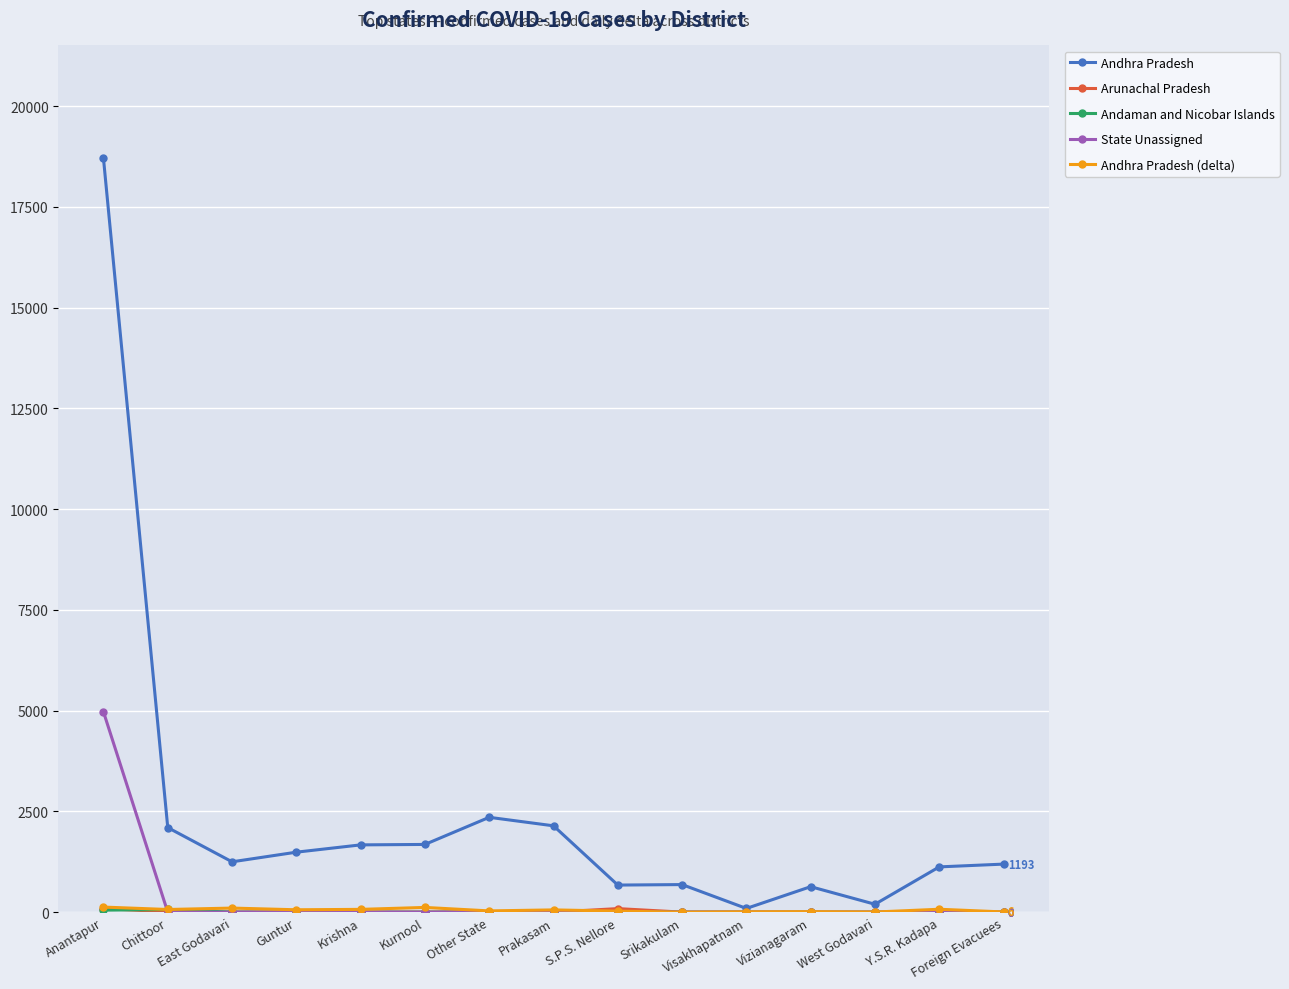

Between Chittoor and Kurnool, which series saw the biggest shift?

Andhra Pradesh